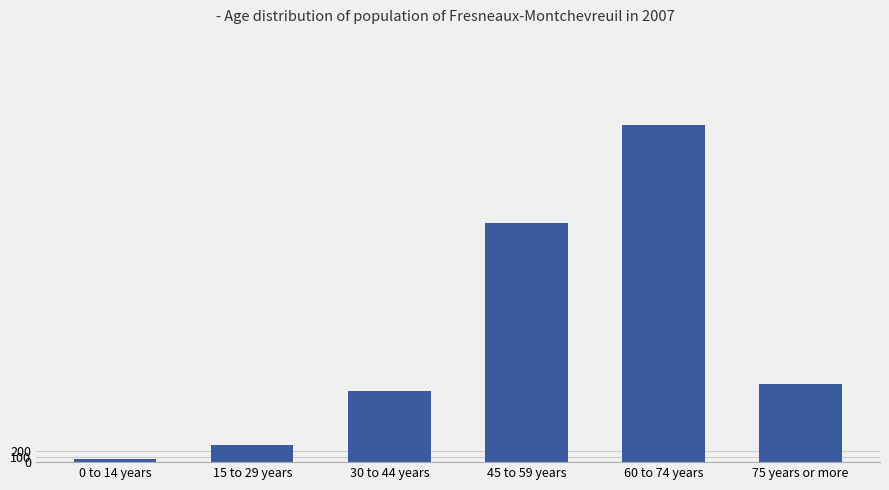

What is the label of the 1st bar from the right?

75 years or more